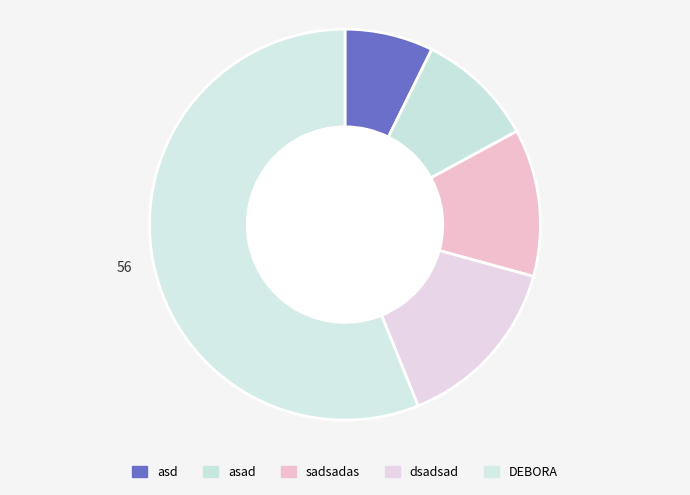

How many segments does this pie chart have?

5